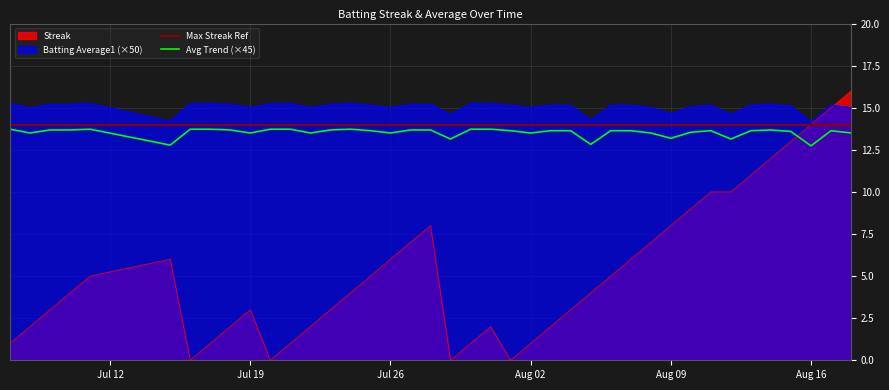

True or false: Batting Average1 (×50) has a value of 15.0 at Jul 19.

True